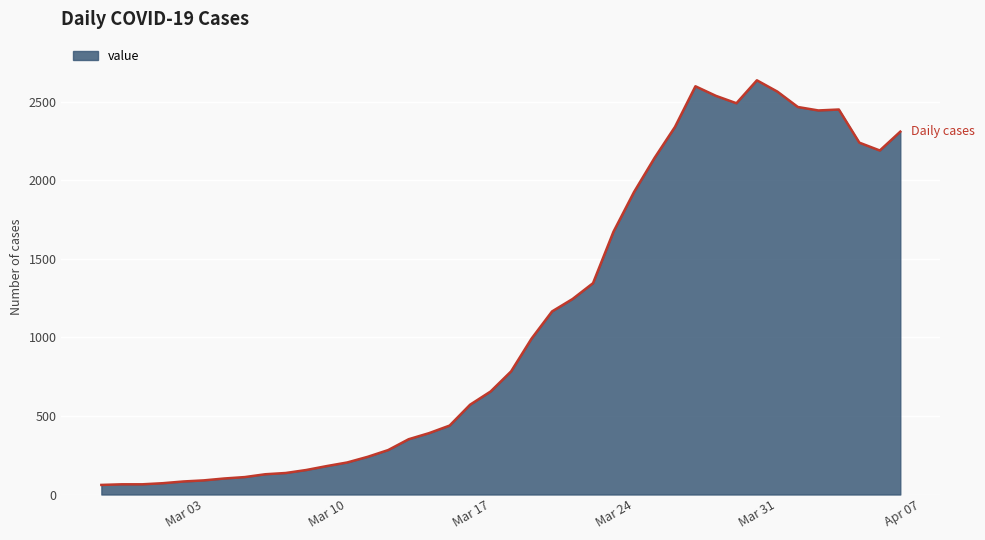

What is the greatest value displayed?

2638